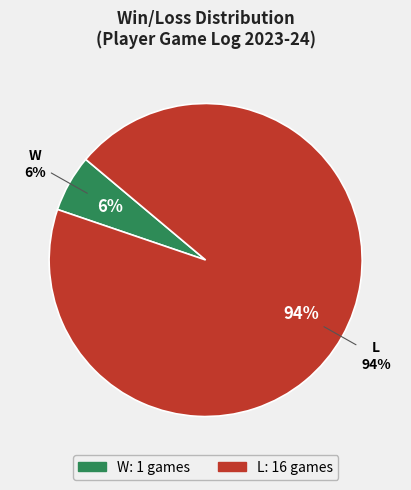

Combined, do L and W account for over 50%?

Yes